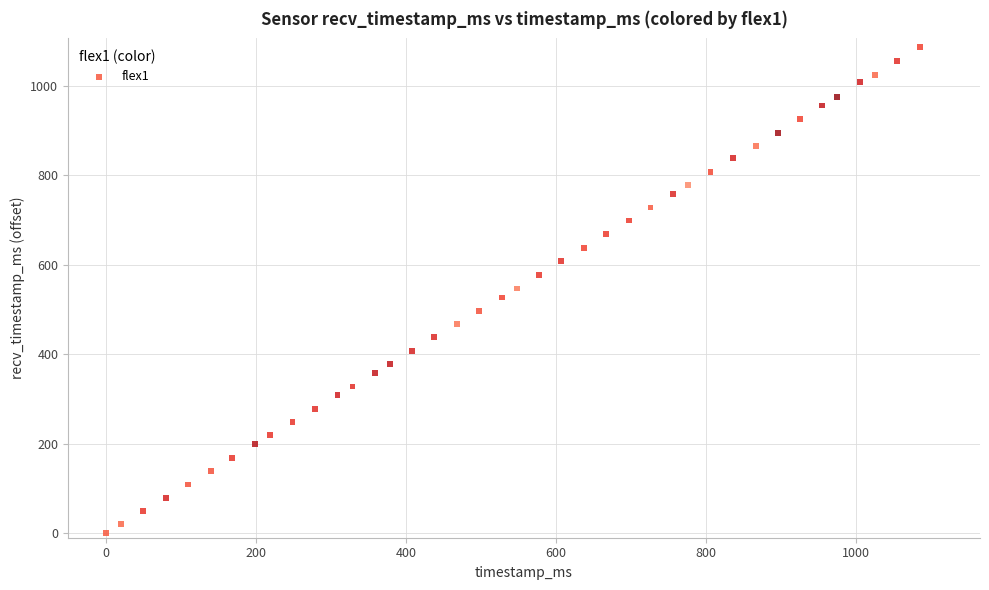

What is the range of Y values (max minus min)?

1086